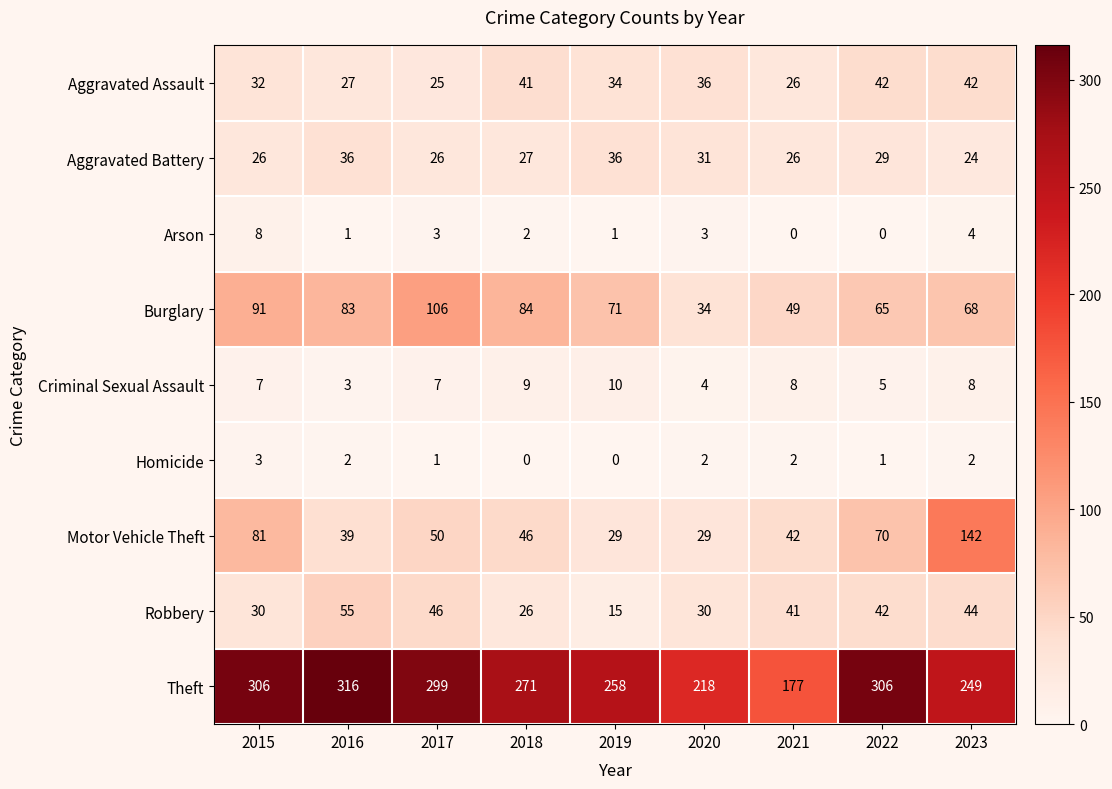

True or false: Theft has a value of 306 at 2022.

True